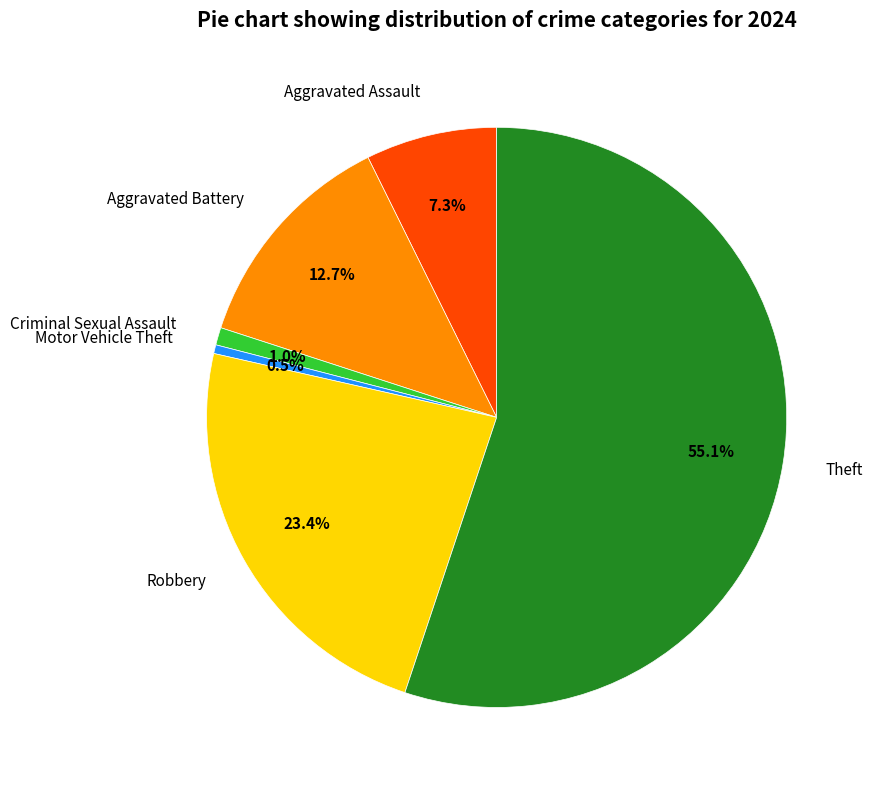

Count the number of slices in the pie.

6